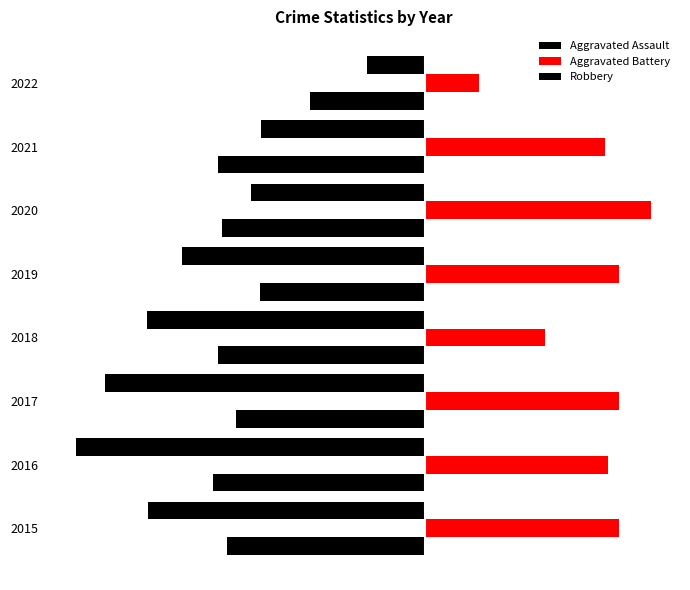

What is the average value of the Aggravated Assault series?

-104